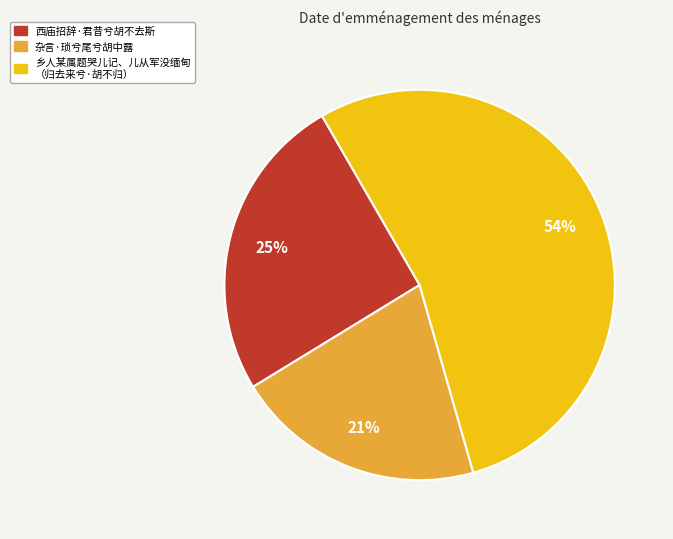

To the nearest percent, what is the average slice percentage?

33%